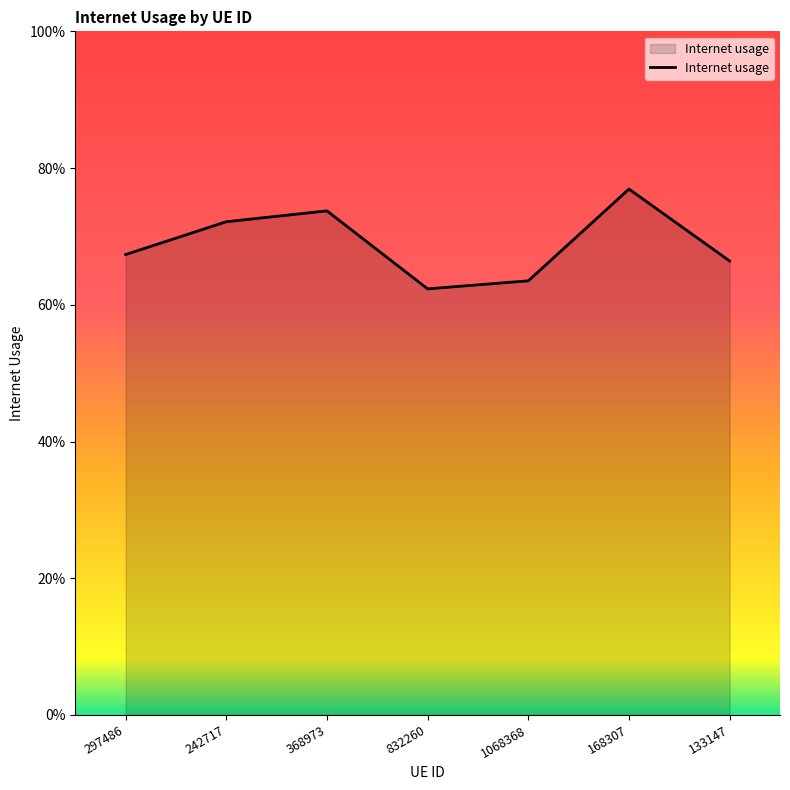

What is the change in value from 832260 to 168307?

+0.1